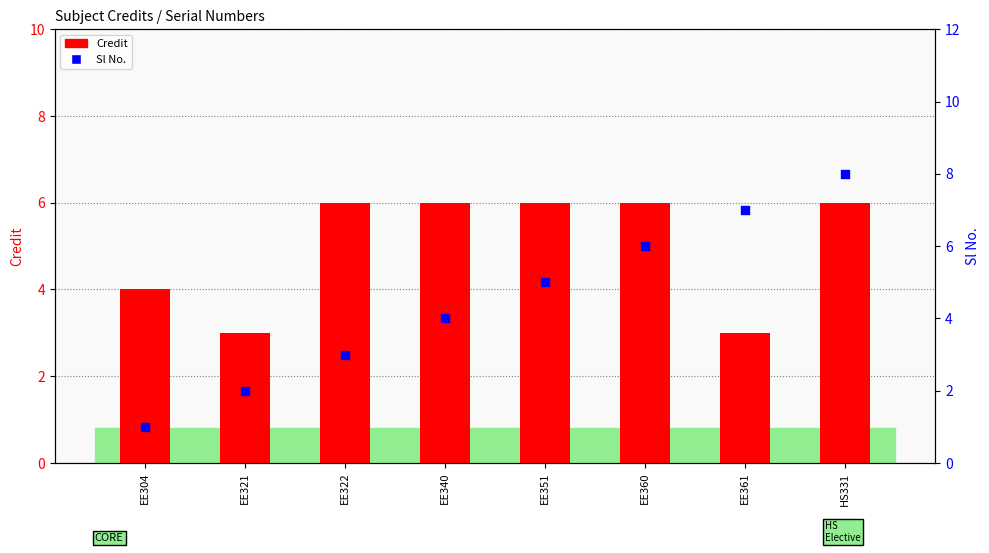

What are all the series names shown in the legend?

Credit, Sl No.